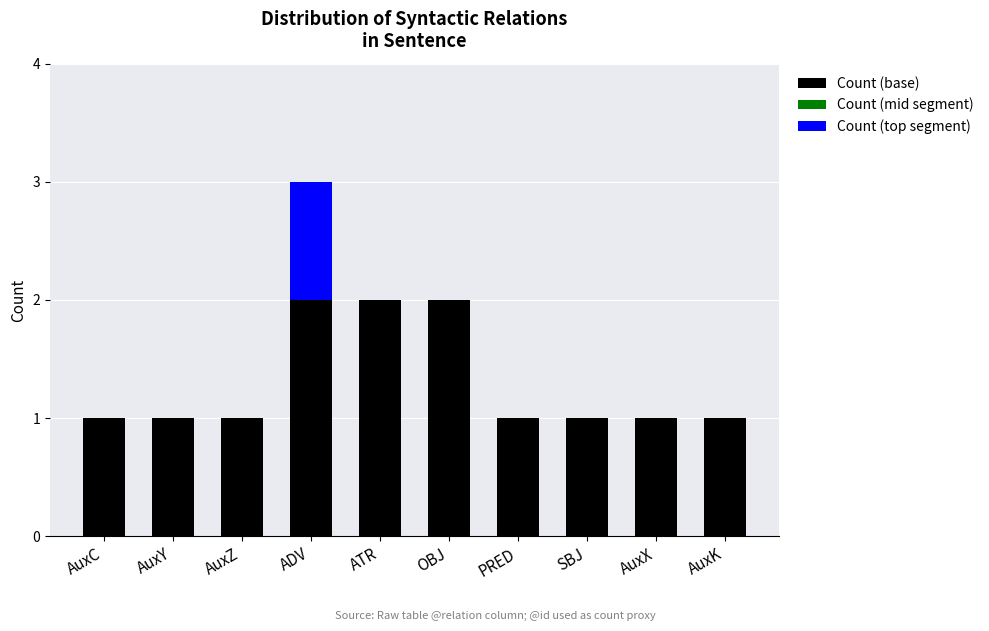

The Count (base) series shows 0 at AuxK. True or false?

False